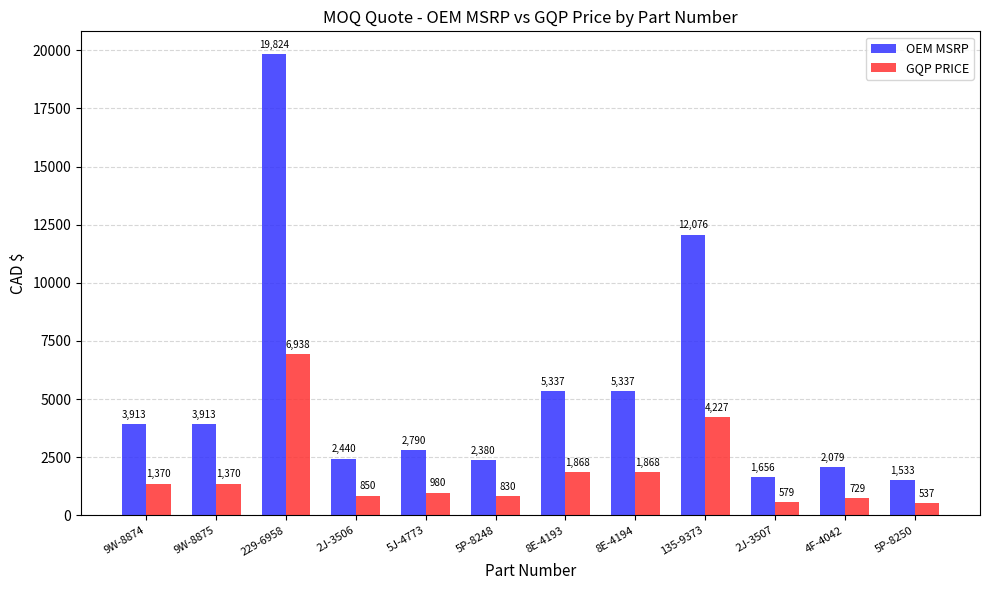

What are all the series names shown in the legend?

OEM MSRP, GQP PRICE